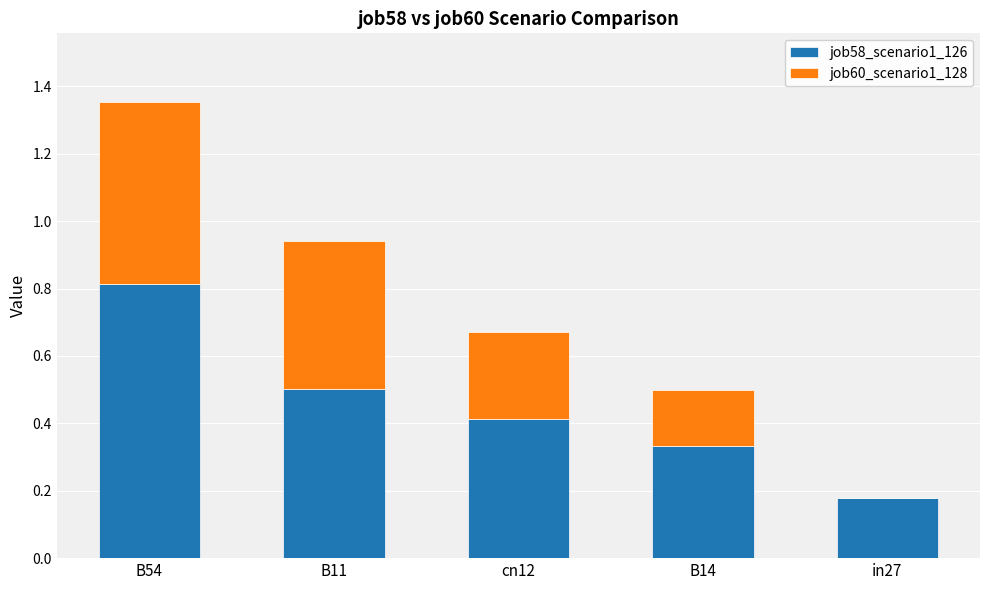

At which category is the sum across all series the highest?

B54